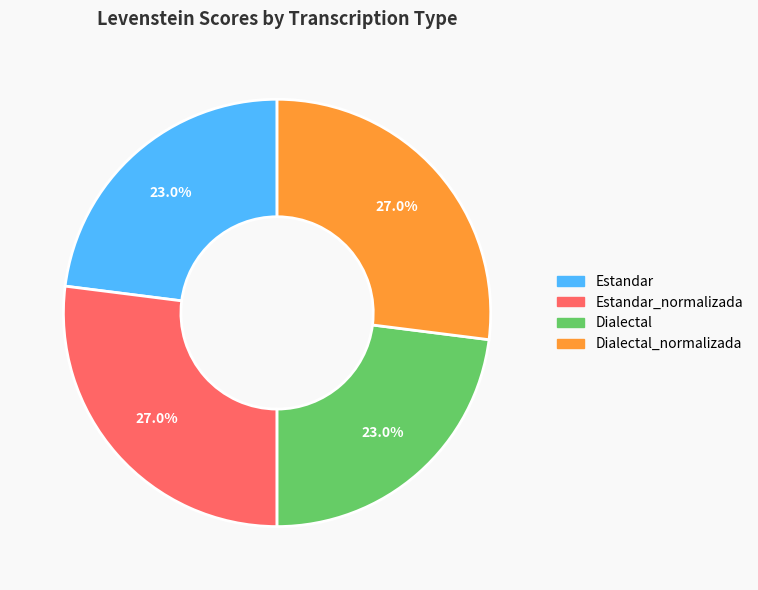

Is there a majority slice in this chart?

No